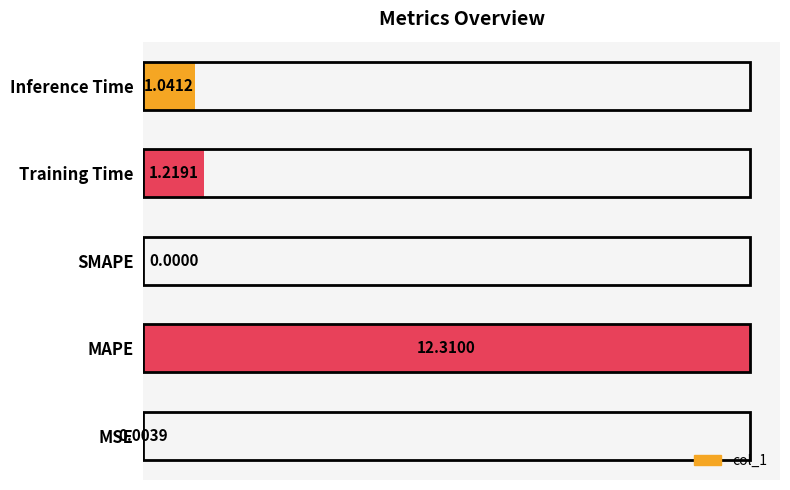

Which has a higher value, Inference Time or SMAPE?

Inference Time